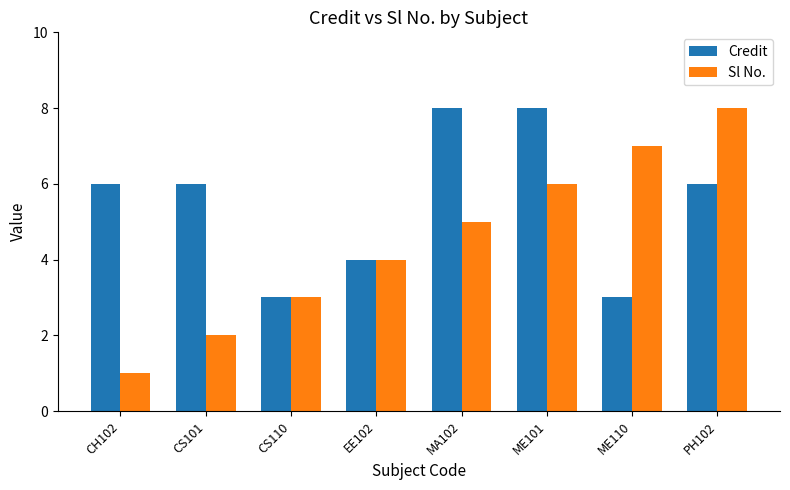

List the series in order of their overall mean, lowest first.

Sl No., Credit